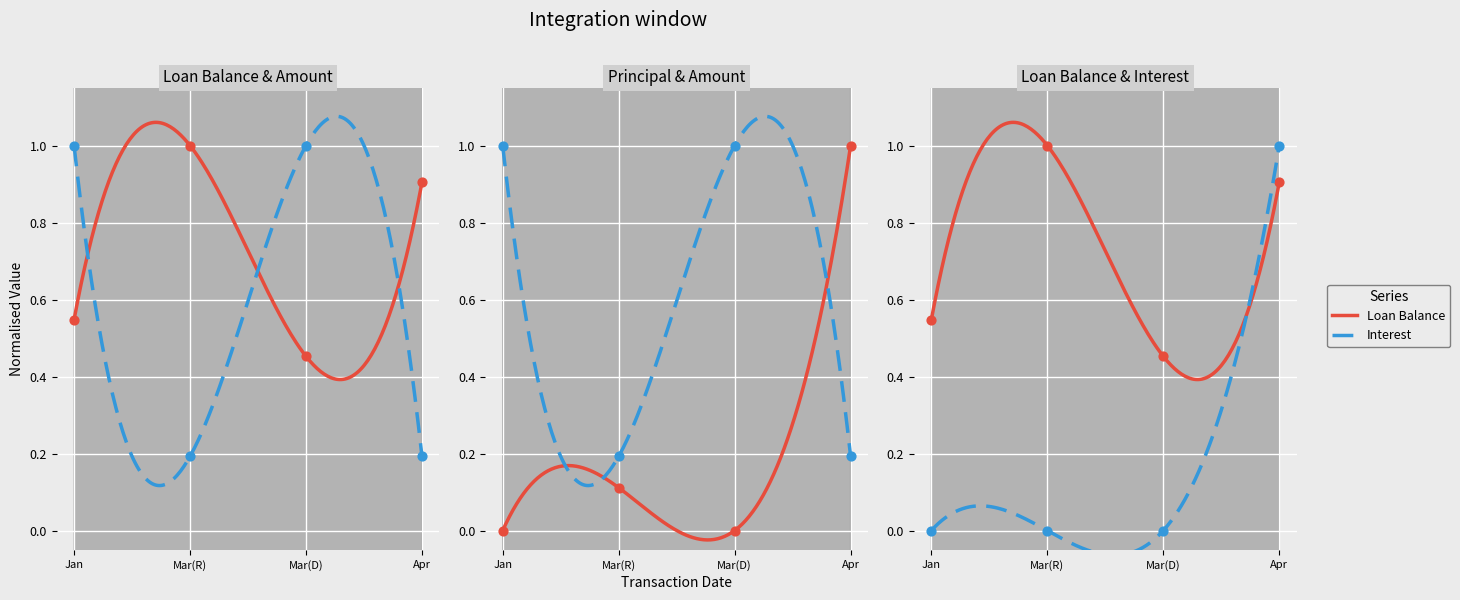

Which series contains the highest Y value?

Loan Balance